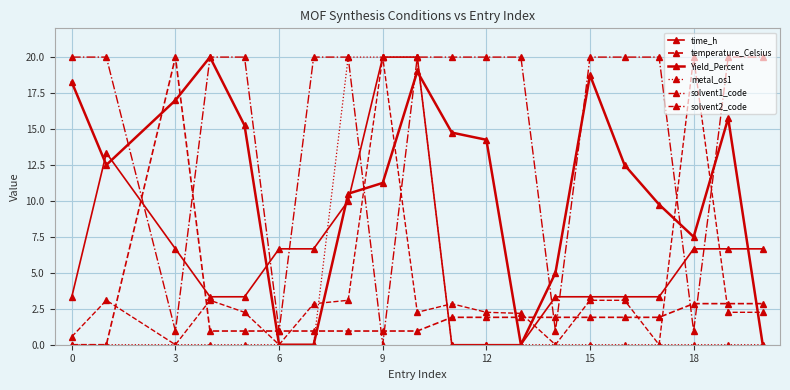

In solvent2_code, how many points are lower than both neighbors (excluding endpoints)?

5